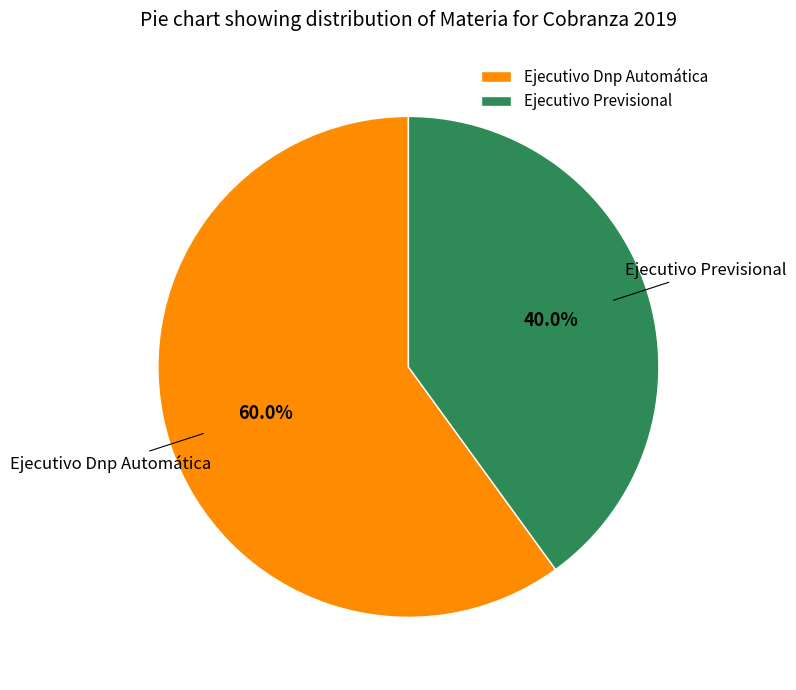

What percentage is the Ejecutivo Dnp Automática slice, to the nearest percent?

60%